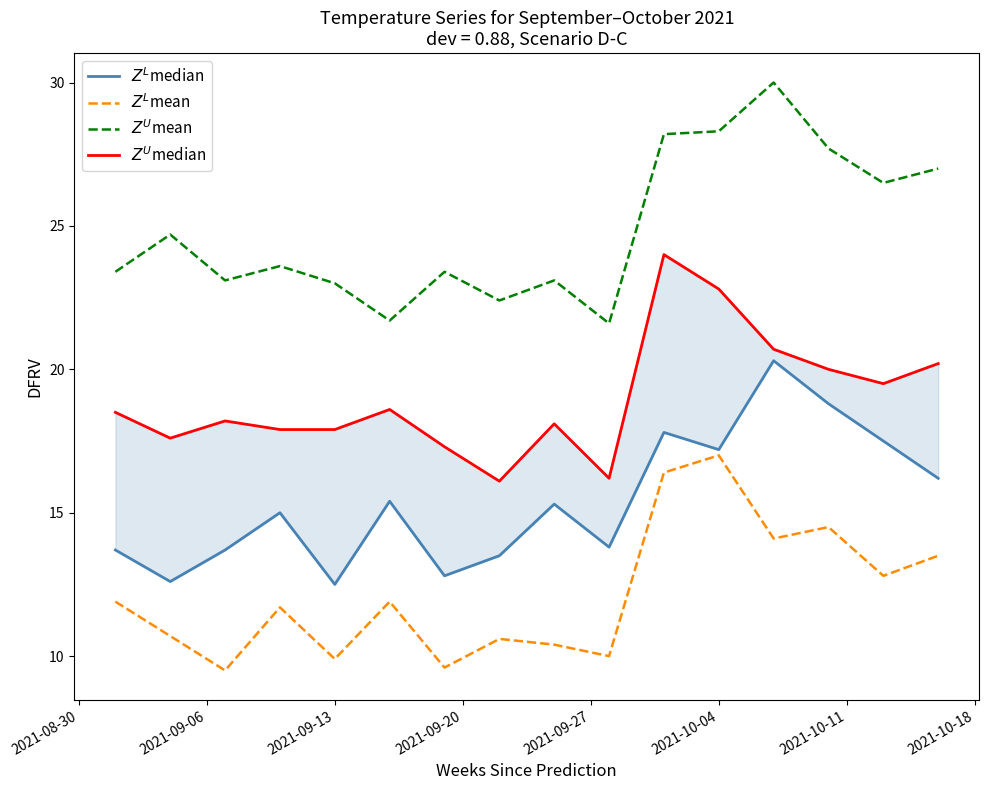

True or false: $Z^L$mean and $Z^U$mean intersect in this chart.

False